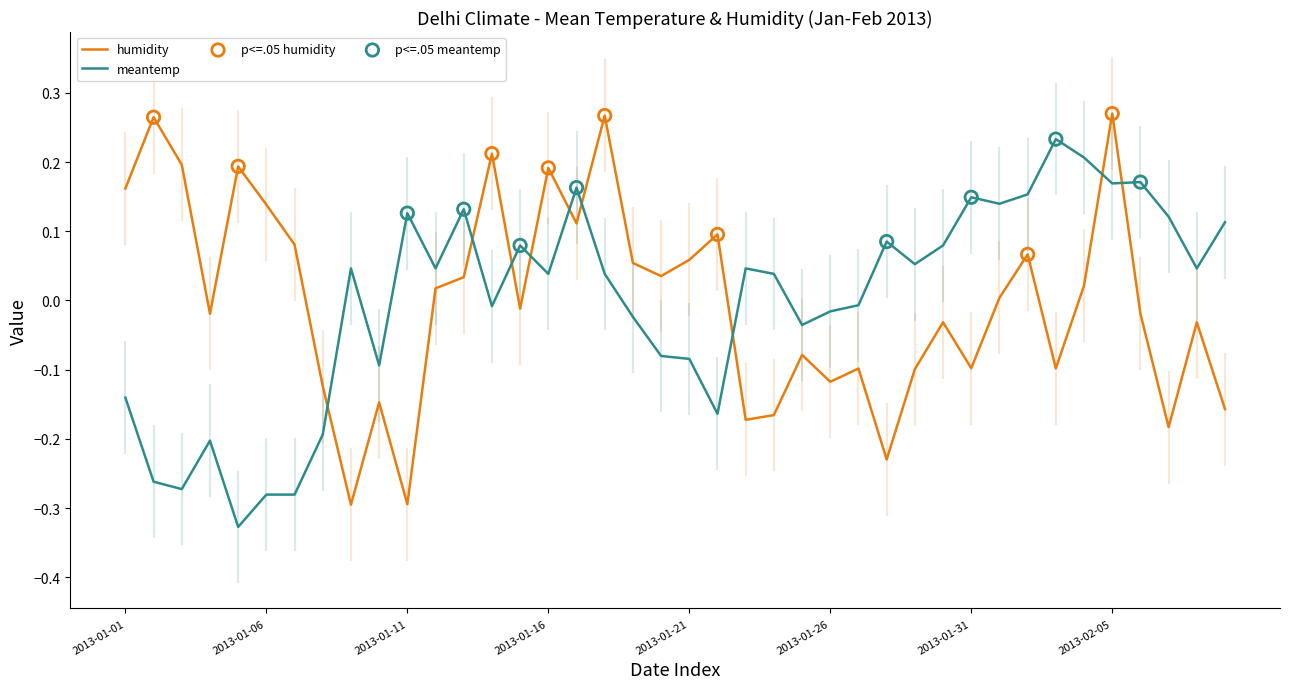

True or false: meantemp and humidity intersect in this chart.

True